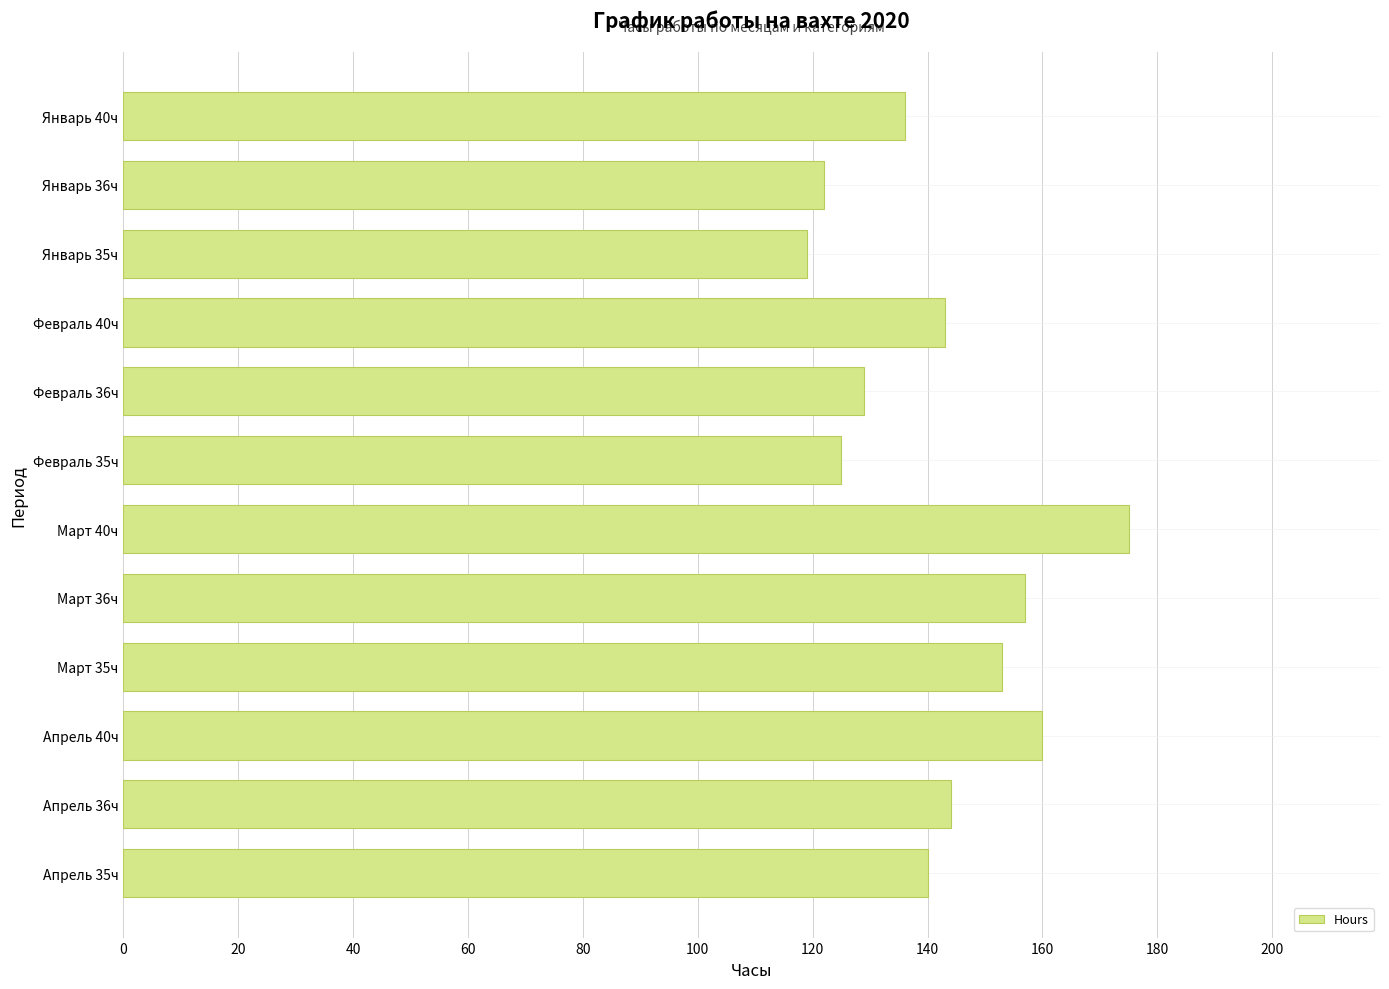

Which category has the highest value across all series?

Март 40ч